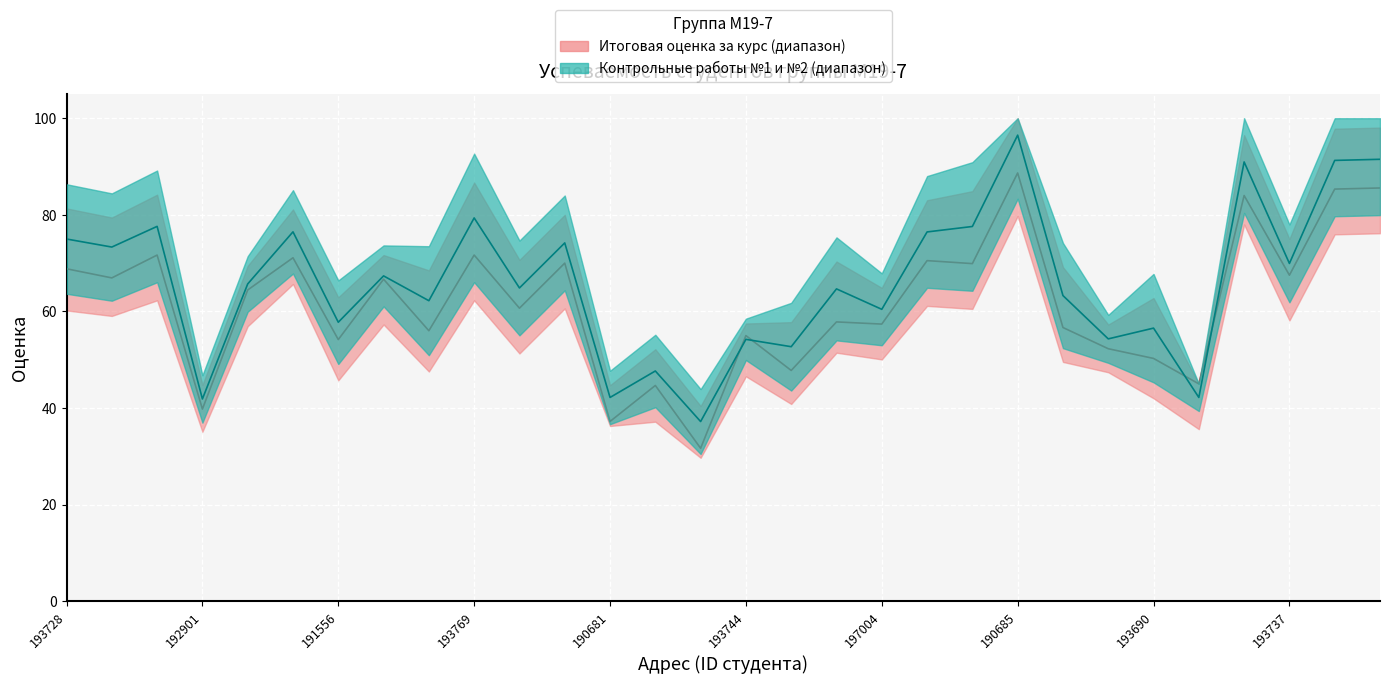

How many data points in Итоговая оценка за курс are less than 64?

15